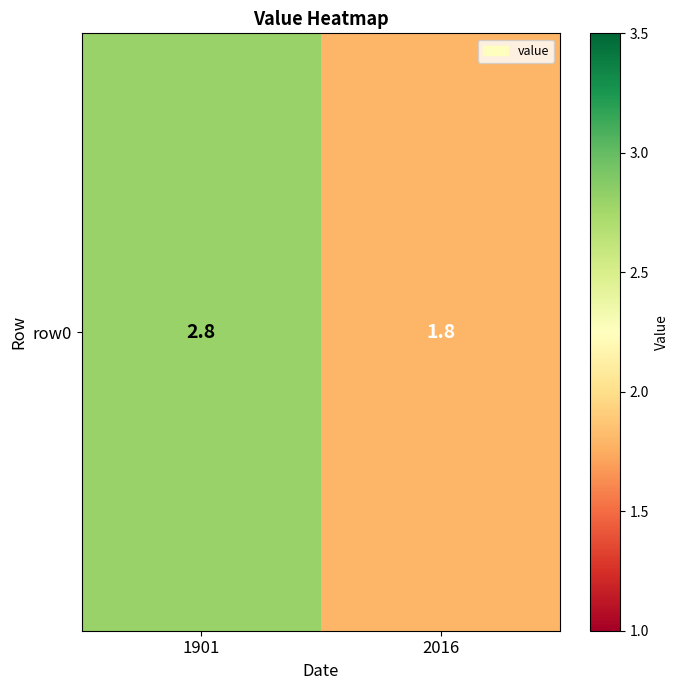

What is the maximum value shown in the chart?

2.8